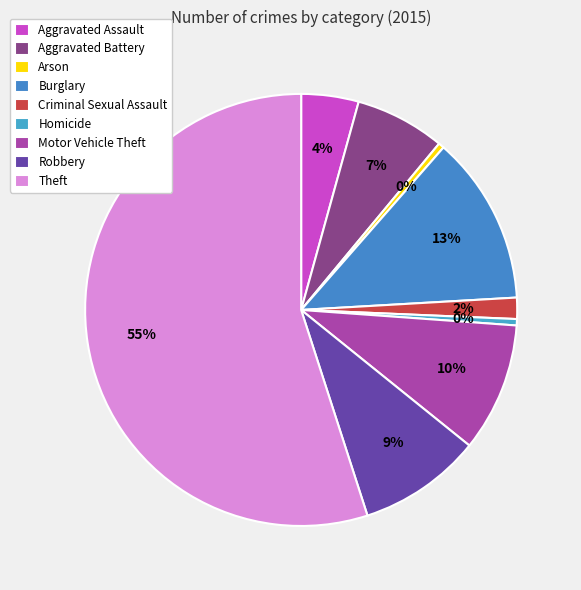

What is the majority slice?

Theft